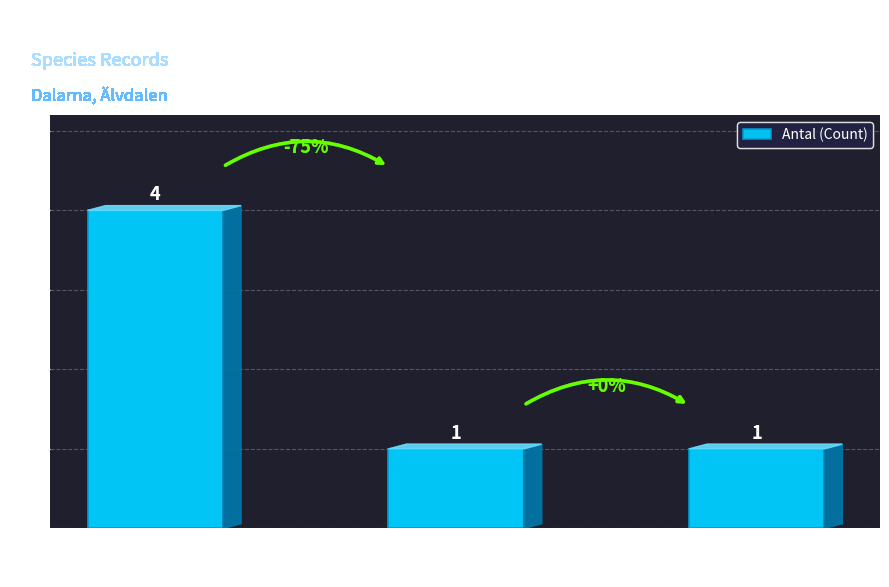

What is the average value?

2